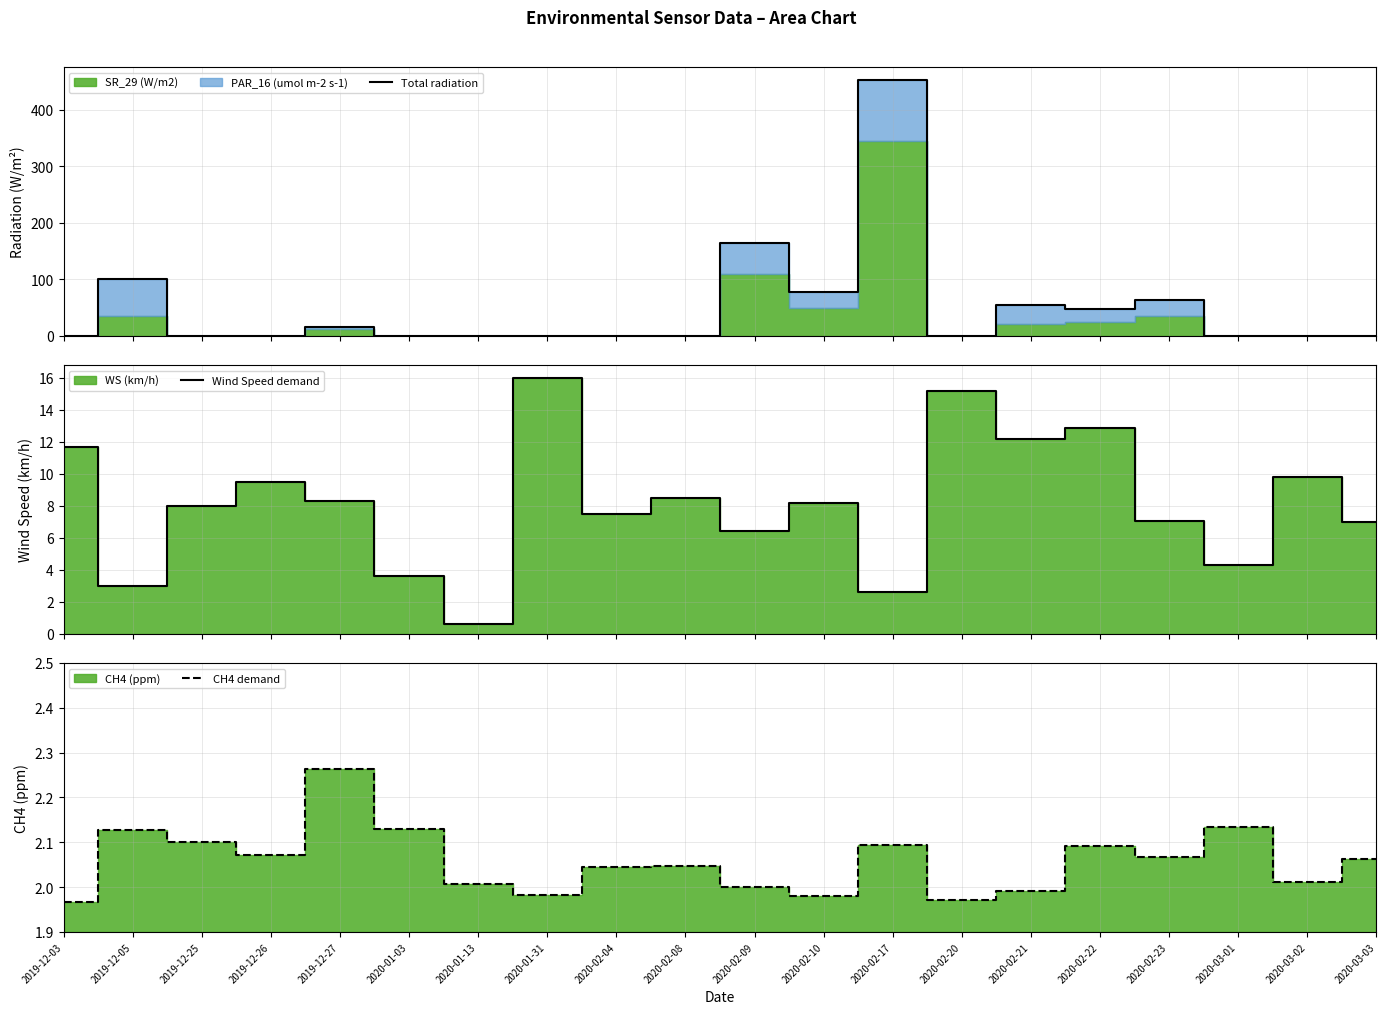

At which category does Total radiation reach its first local peak?

2019-12-05